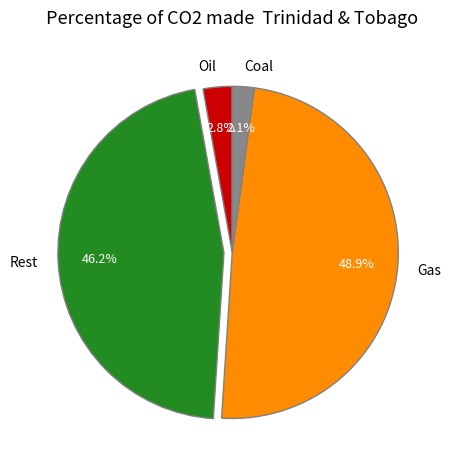

Rank the categories by value from lowest to highest.

Coal, Oil, Rest, Gas